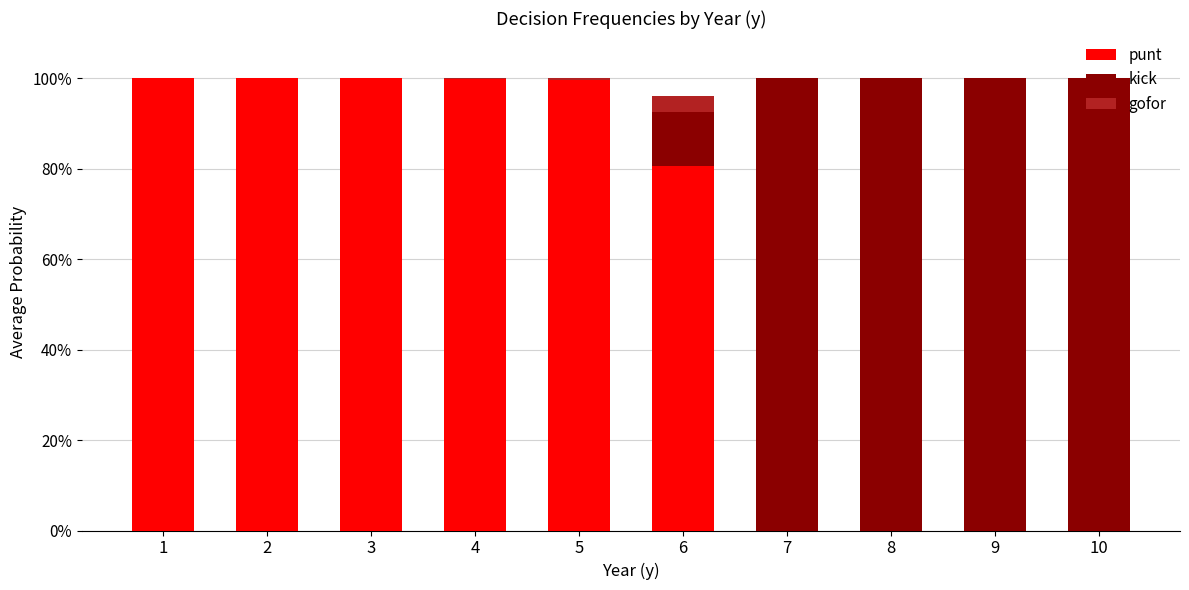

Which series has the widest spread of values?

punt